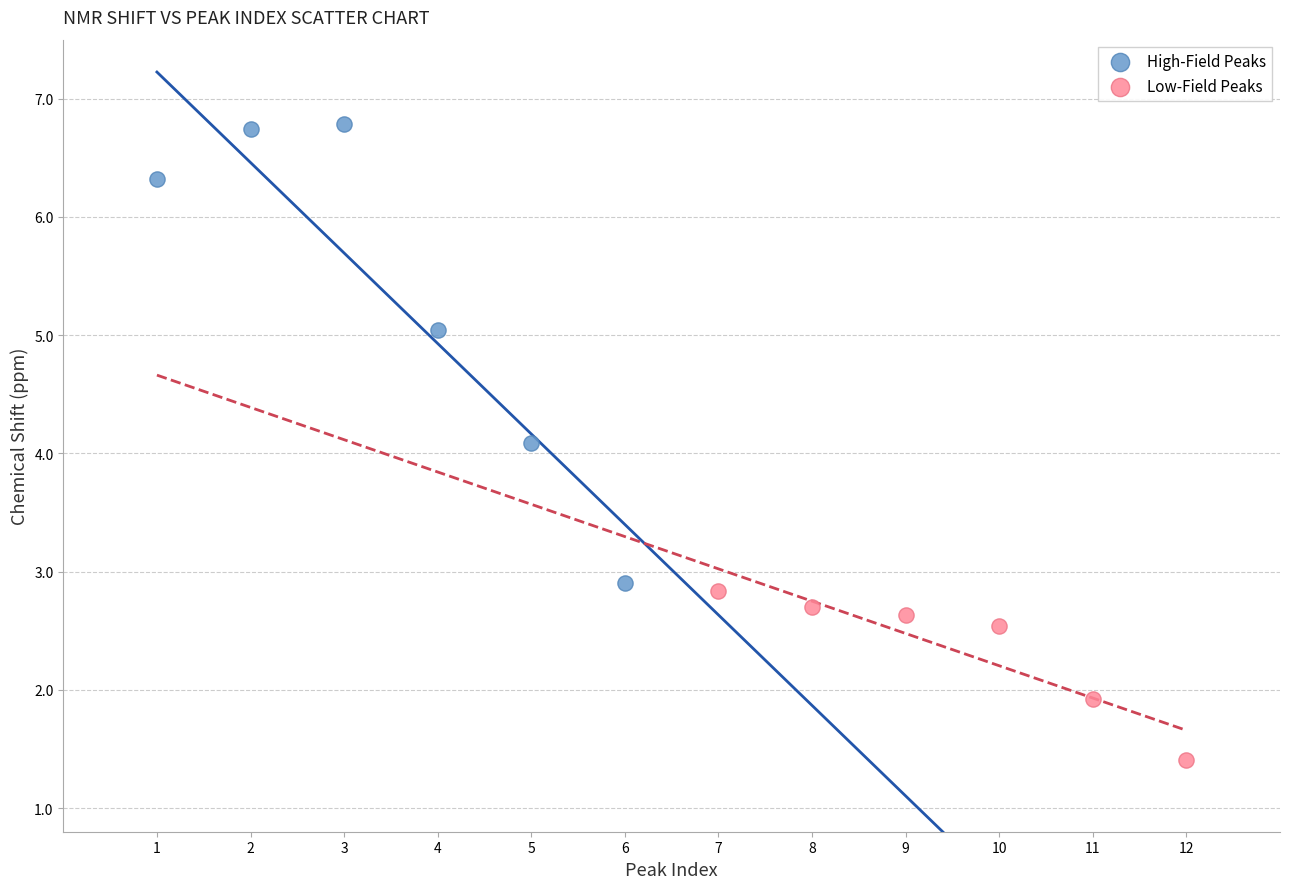

Which series has the widest spread of Y values?

High-Field Peaks